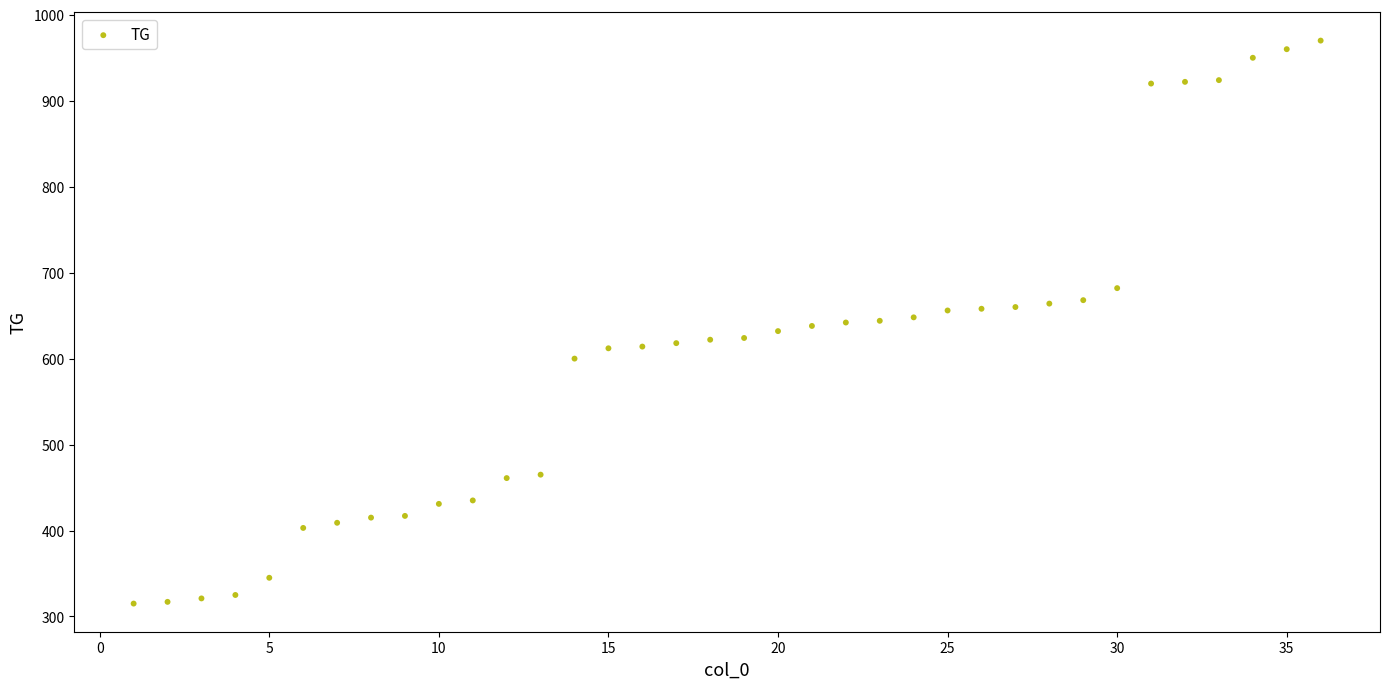

What is the range of Y values (max minus min)?

655